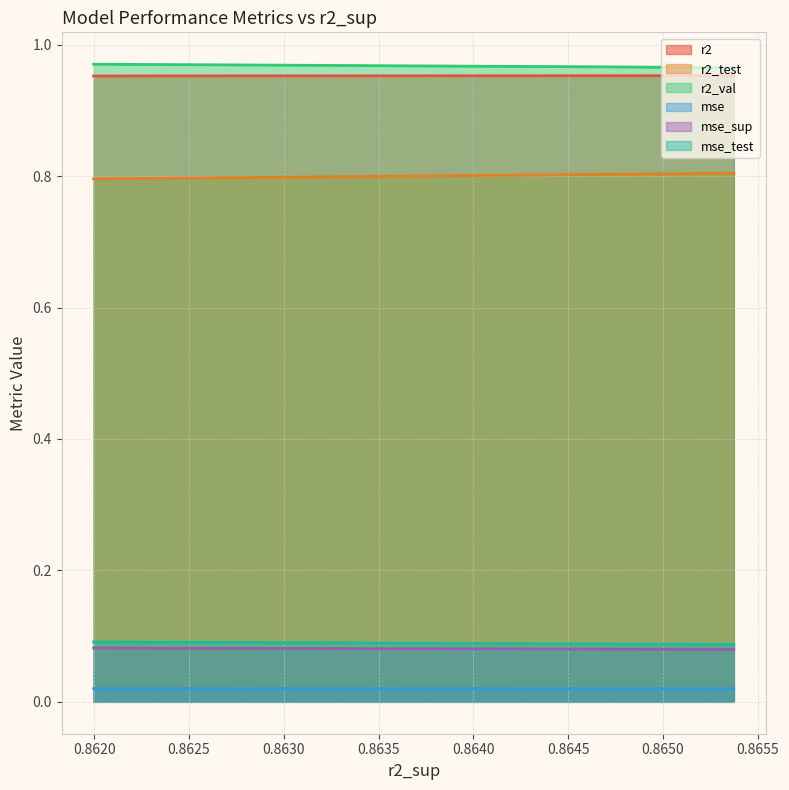

Which series changed the most between model_6_40_7 and model_6_40_5?

r2_test